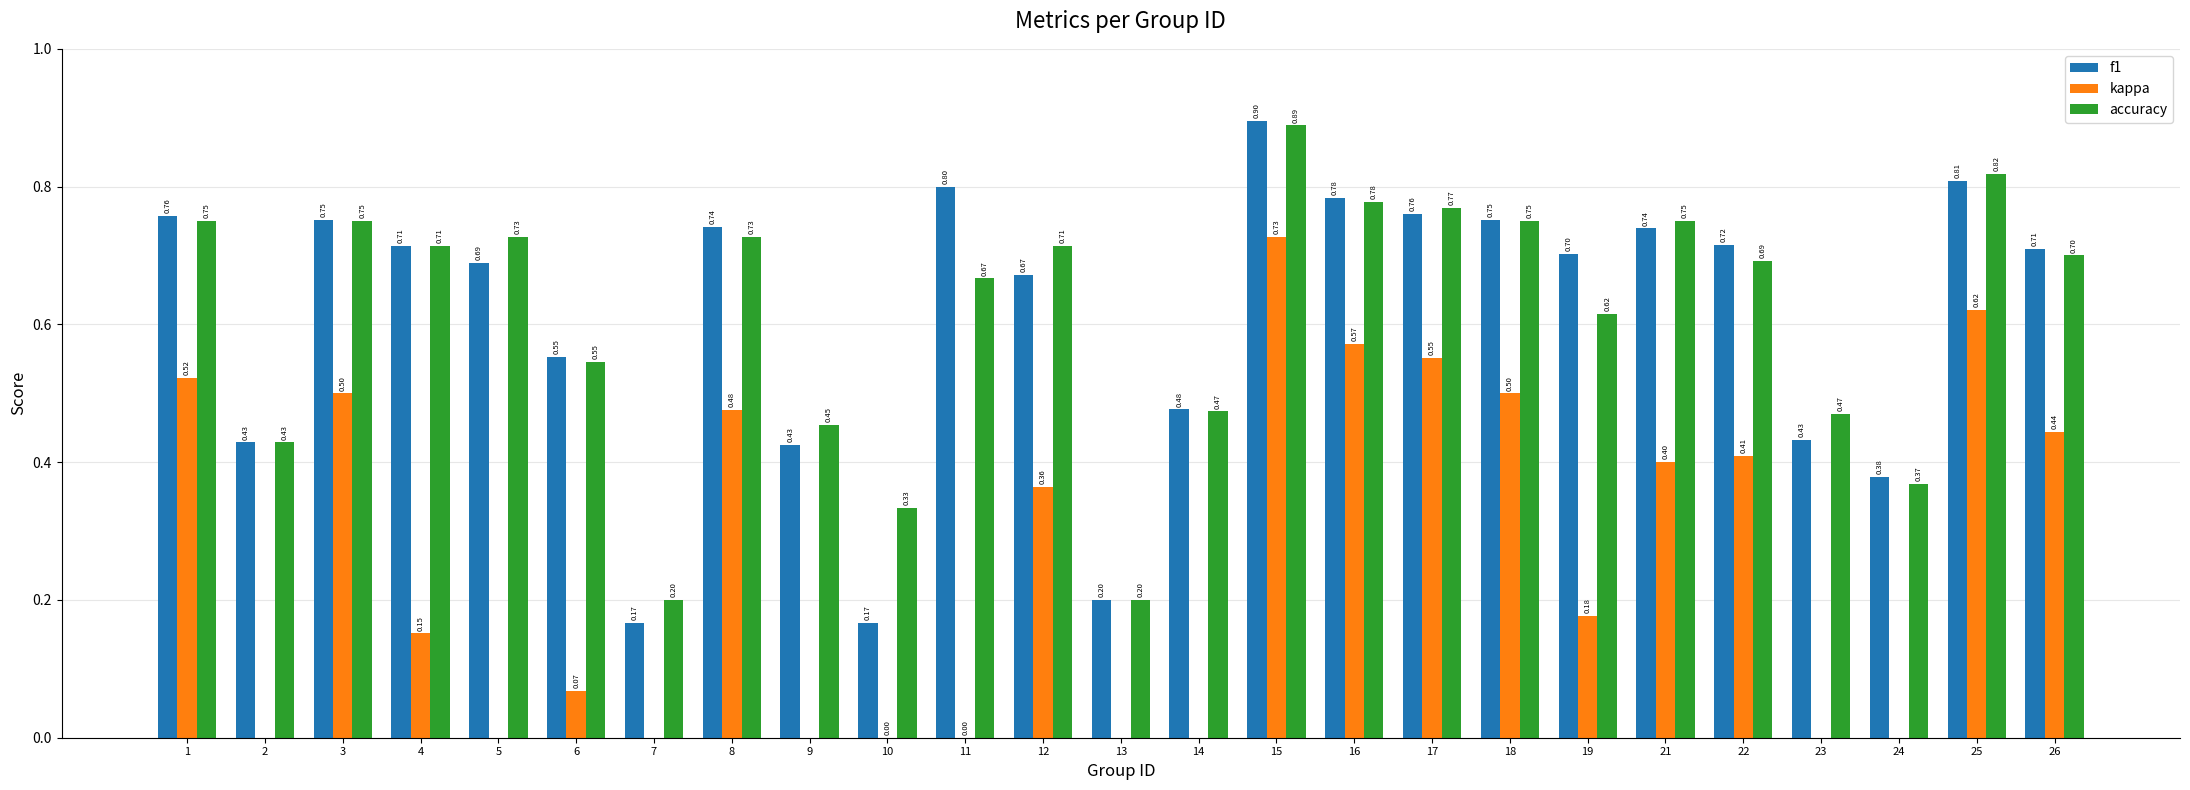

Which label corresponds to the smallest value in the chart?

13